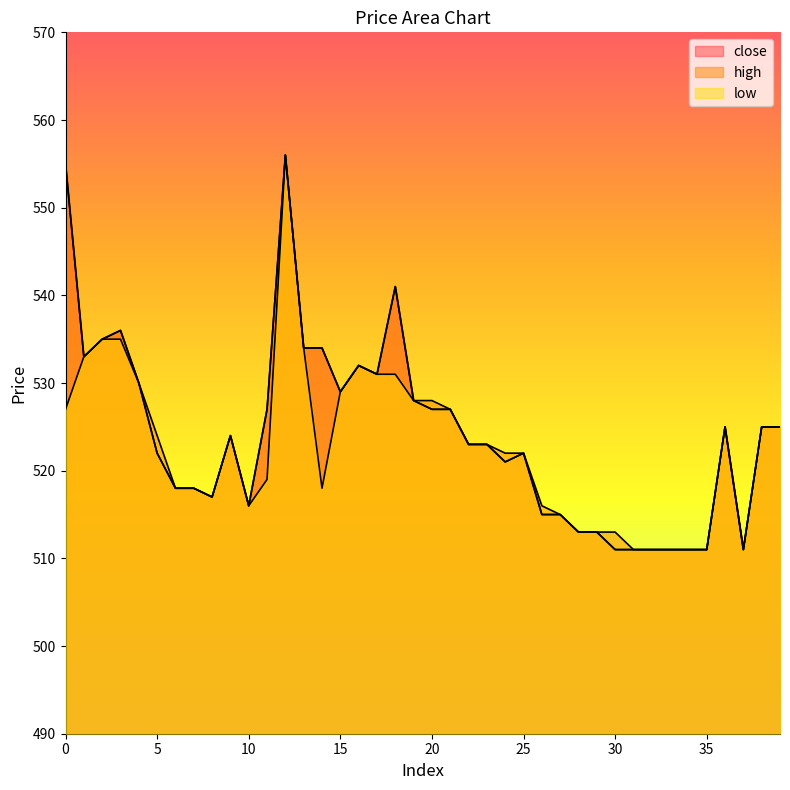

True or false: close has more than 0 interior local peaks.

True